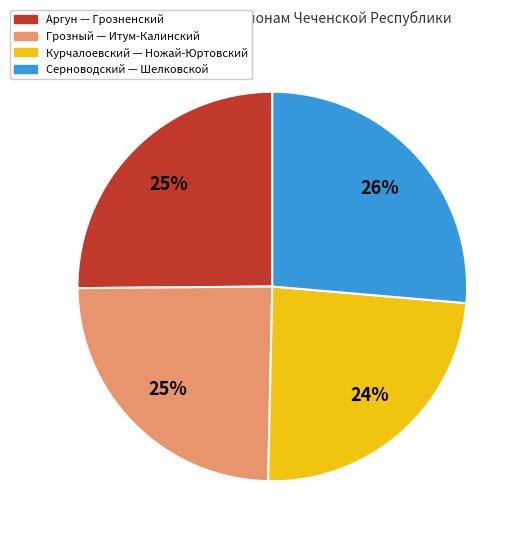

To the nearest percent, what is the average slice percentage?

25%